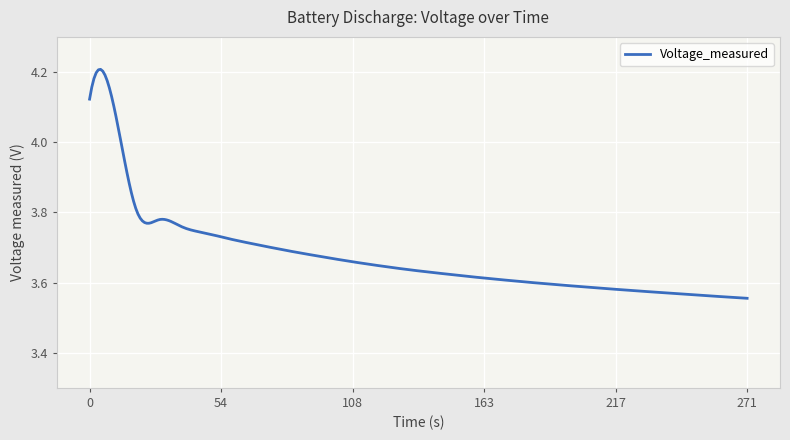

True or false: the data has more than 0 interior local peaks.

True